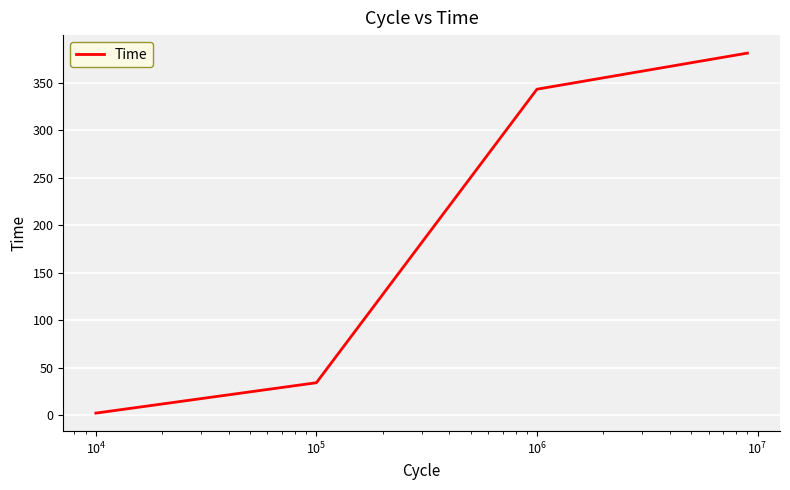

True or false: the data has more than 1 interior local peaks.

False